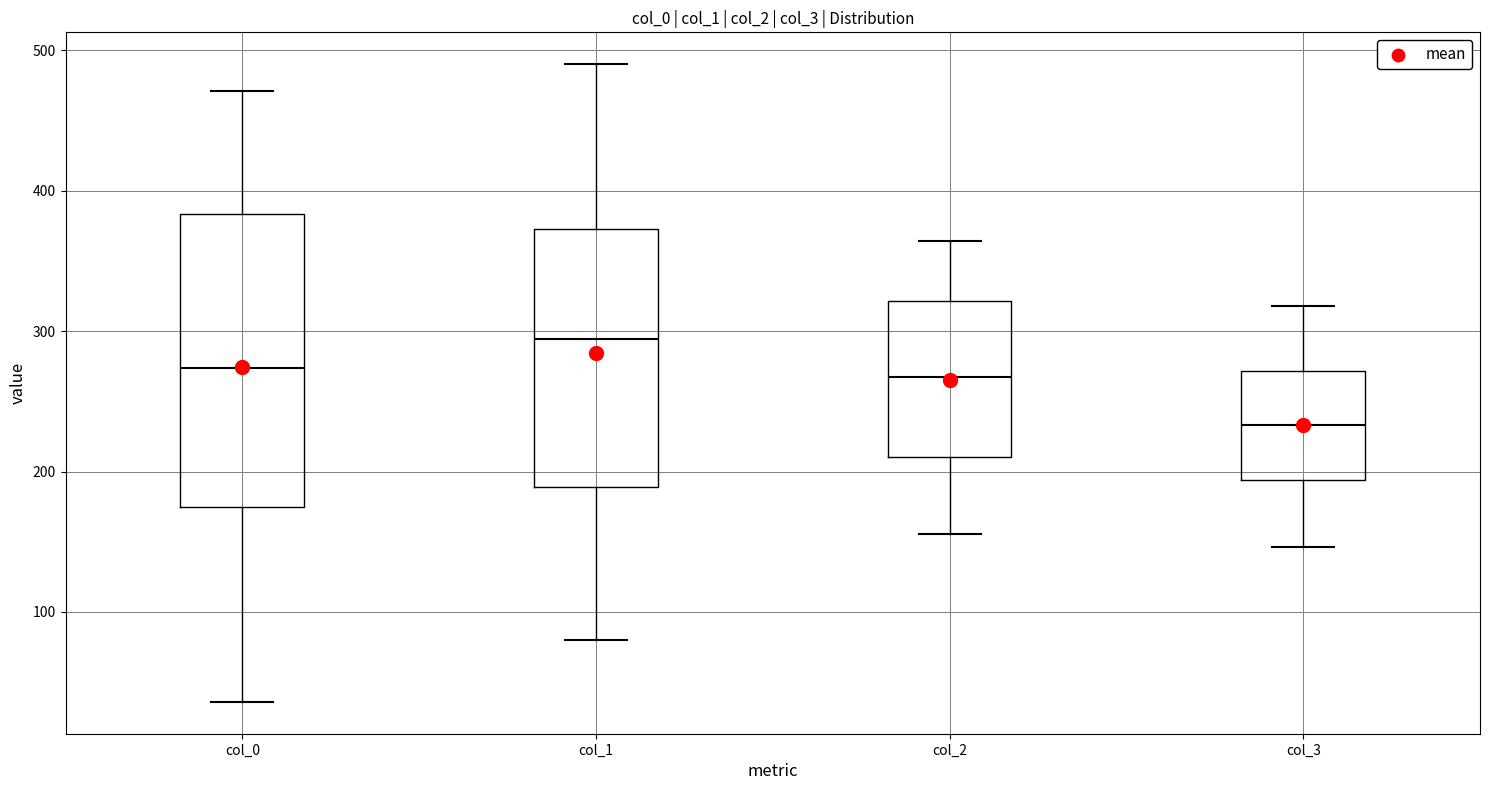

Where is the lower edge of the box for col_1 on the y-axis? The values are not printed on the chart, so give them approximately, as read against the axis.

190